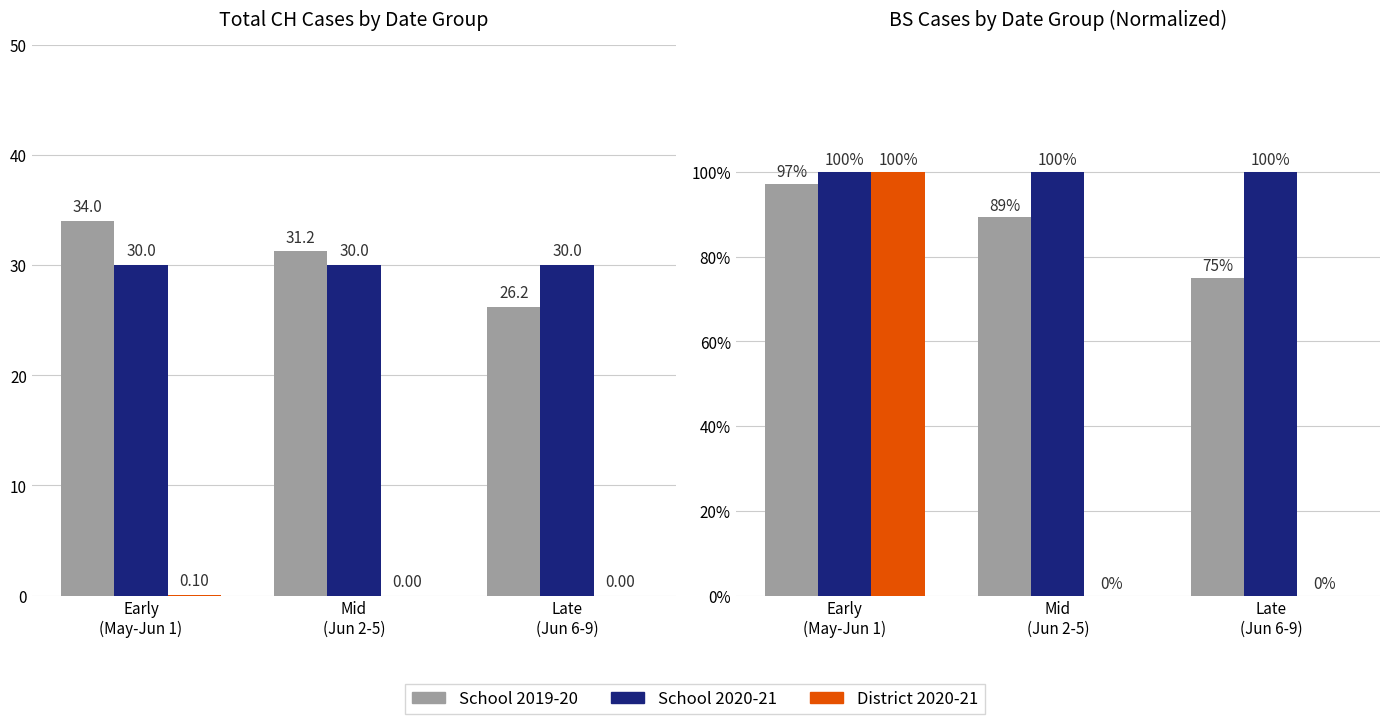

Reading left to right, what are all the values shown in this chart?

CH (early avg): Early
(May-Jun 1)=34.0	Mid
(Jun 2-5)=31.2	Late
(Jun 6-9)=26.2
BS ×10: Early
(May-Jun 1)=30.0	Mid
(Jun 2-5)=30.0	Late
(Jun 6-9)=30.0
BE_pc ×1e5: Early
(May-Jun 1)=0.1	Mid
(Jun 2-5)=0.0	Late
(Jun 6-9)=0.0
CH (norm %): Early
(May-Jun 1)=97.1	Mid
(Jun 2-5)=89.3	Late
(Jun 6-9)=75.0
BS (norm %): Early
(May-Jun 1)=100.0	Mid
(Jun 2-5)=100.0	Late
(Jun 6-9)=100.0
BE_pc (norm %): Early
(May-Jun 1)=100.0	Mid
(Jun 2-5)=0.0	Late
(Jun 6-9)=0.0